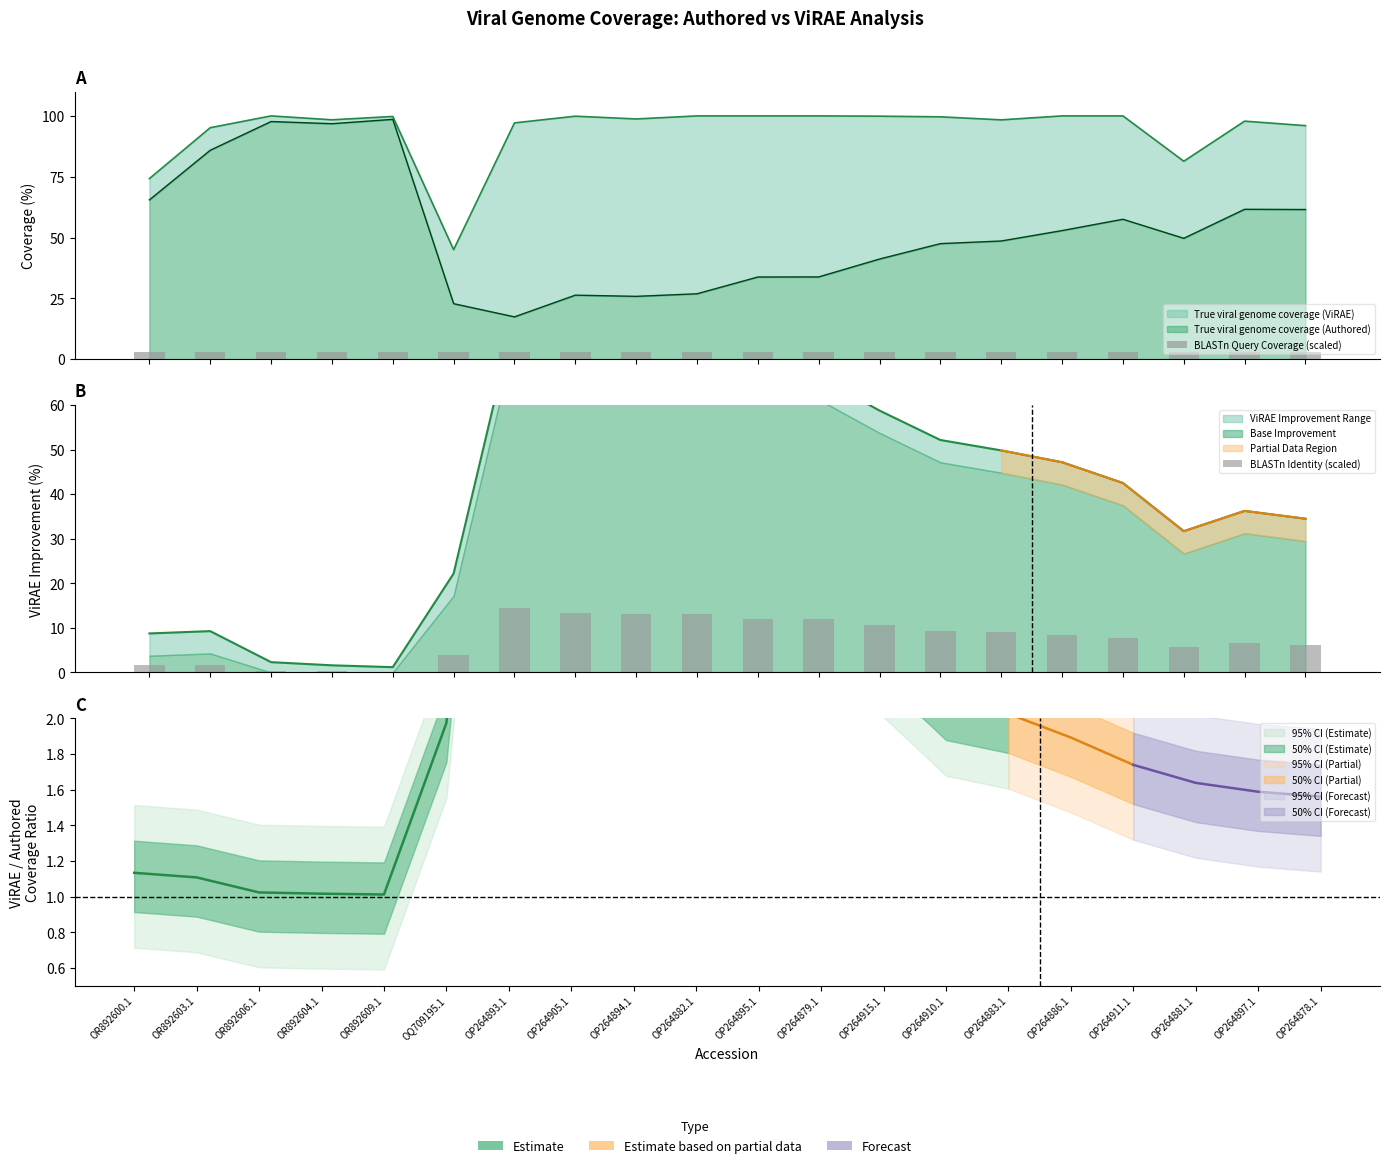

At which label does BLASTn Identity (scaled) reach its peak?

OP264893.1